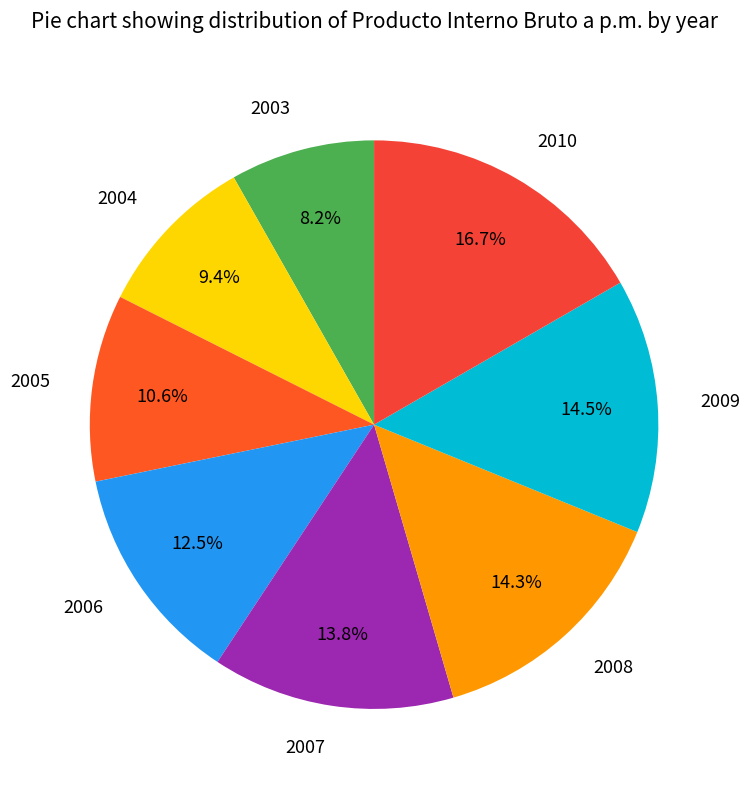

Is there any slice that represents more than half of the pie?

No